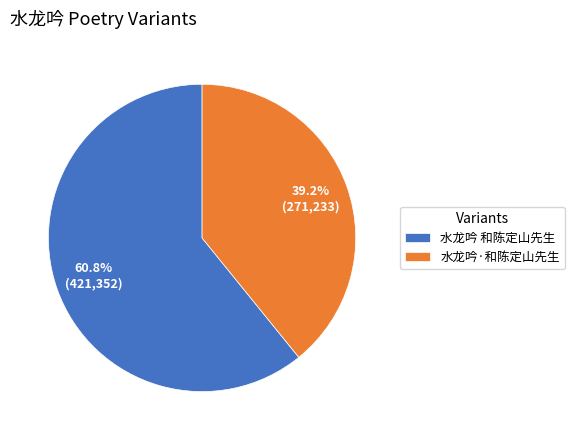

Count the number of slices in the pie.

2